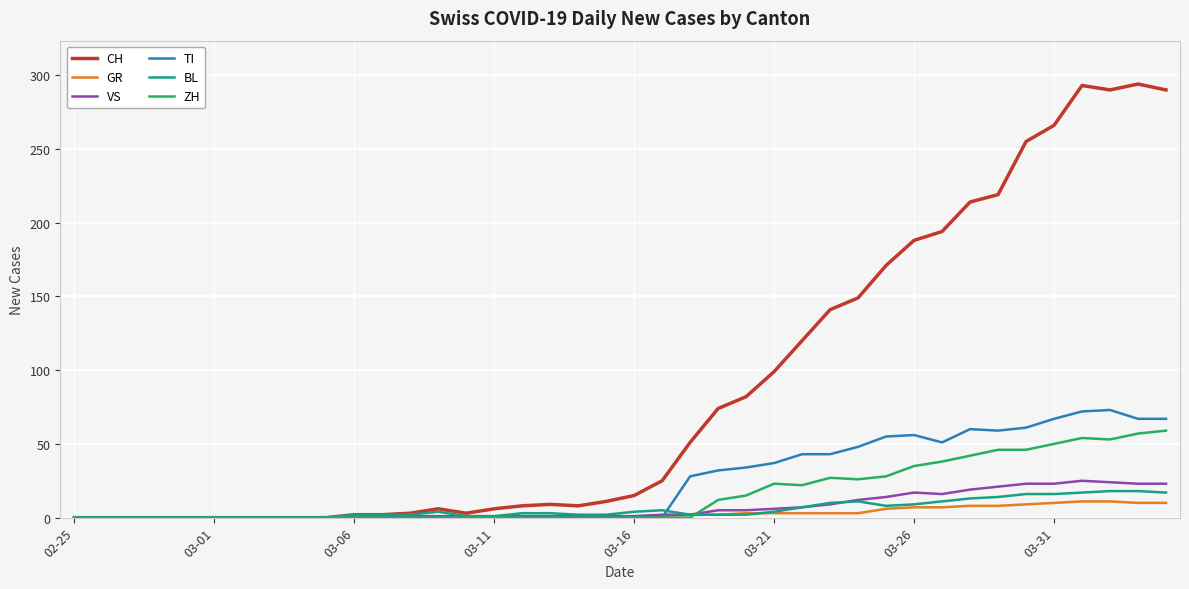

What are all the series names shown in the legend?

CH, GR, VS, TI, BL, ZH